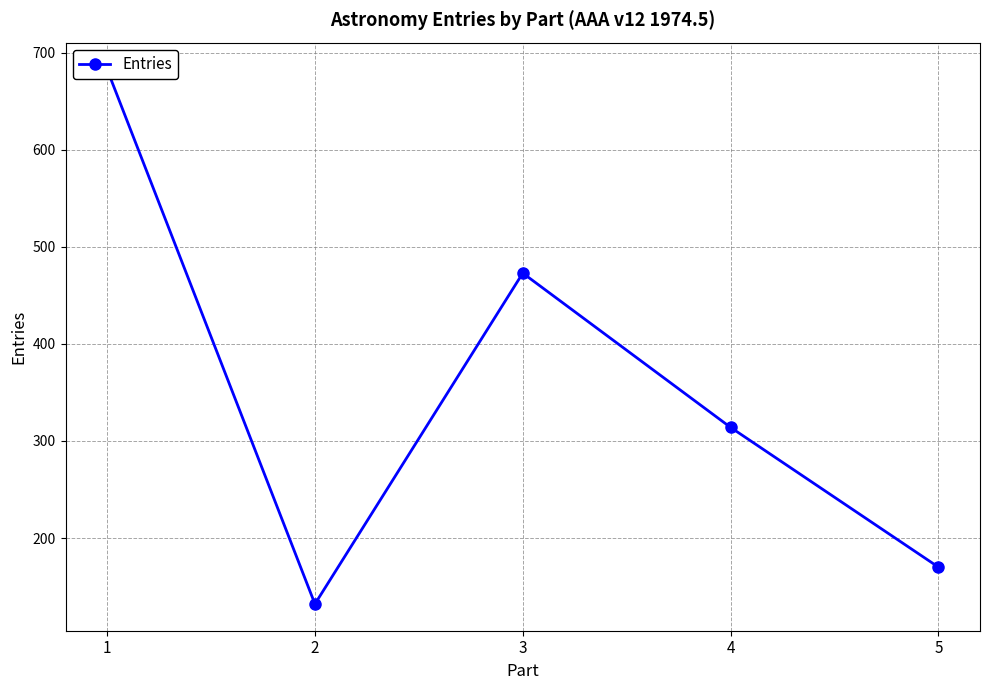

How many interior local valleys (lower than both neighbors) does the data have?

1